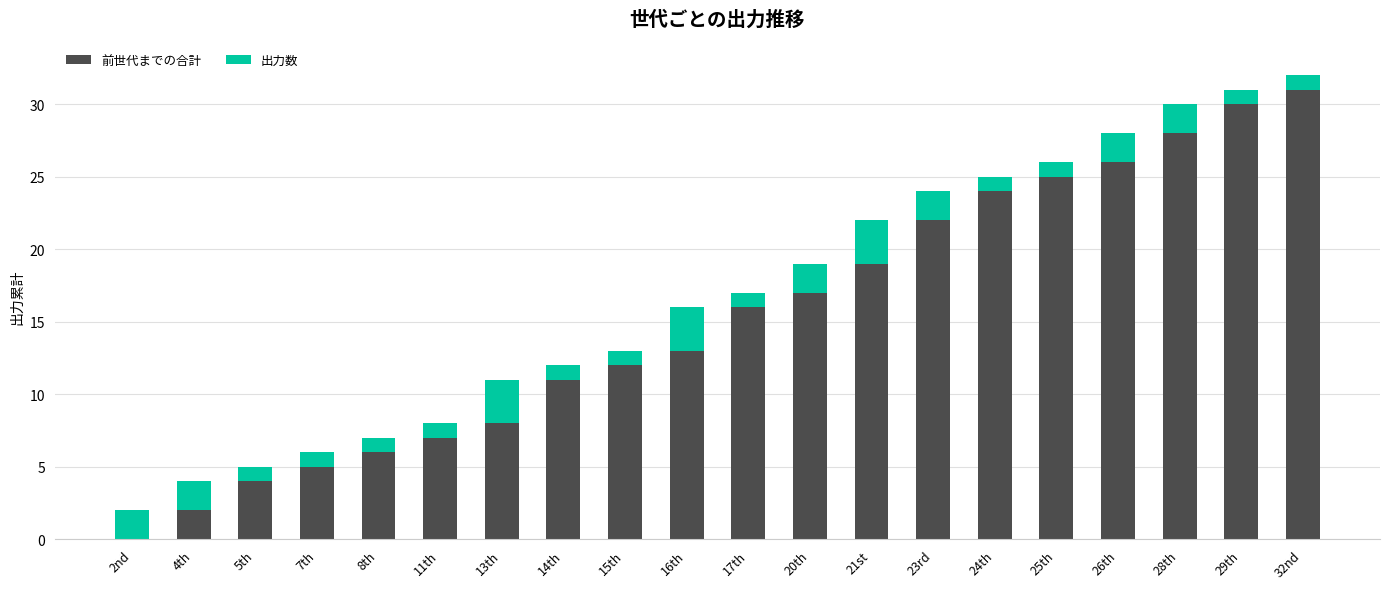

What is the highest value of the 前世代までの合計 series?

31